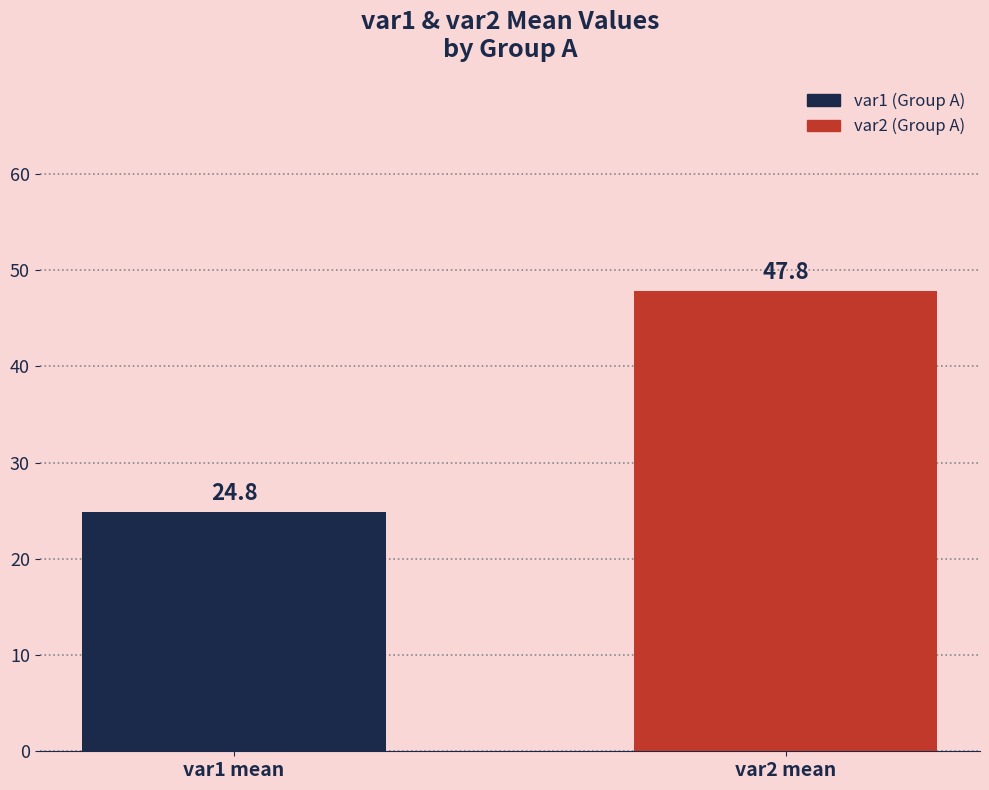

At which category does the chart reach its minimum across all series?

var1 mean